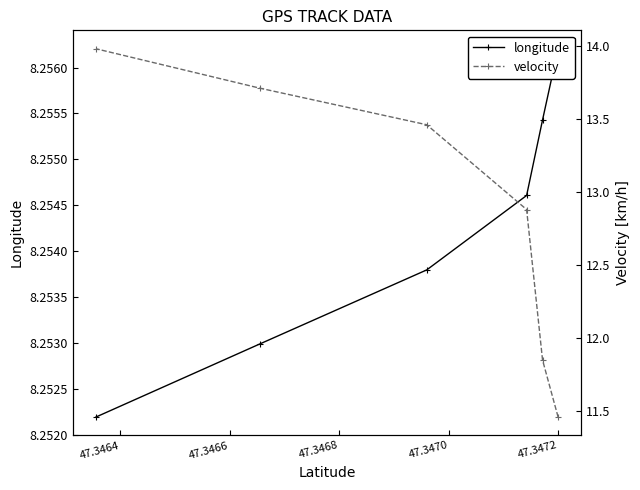

What are all the series names shown in the legend?

longitude, velocity